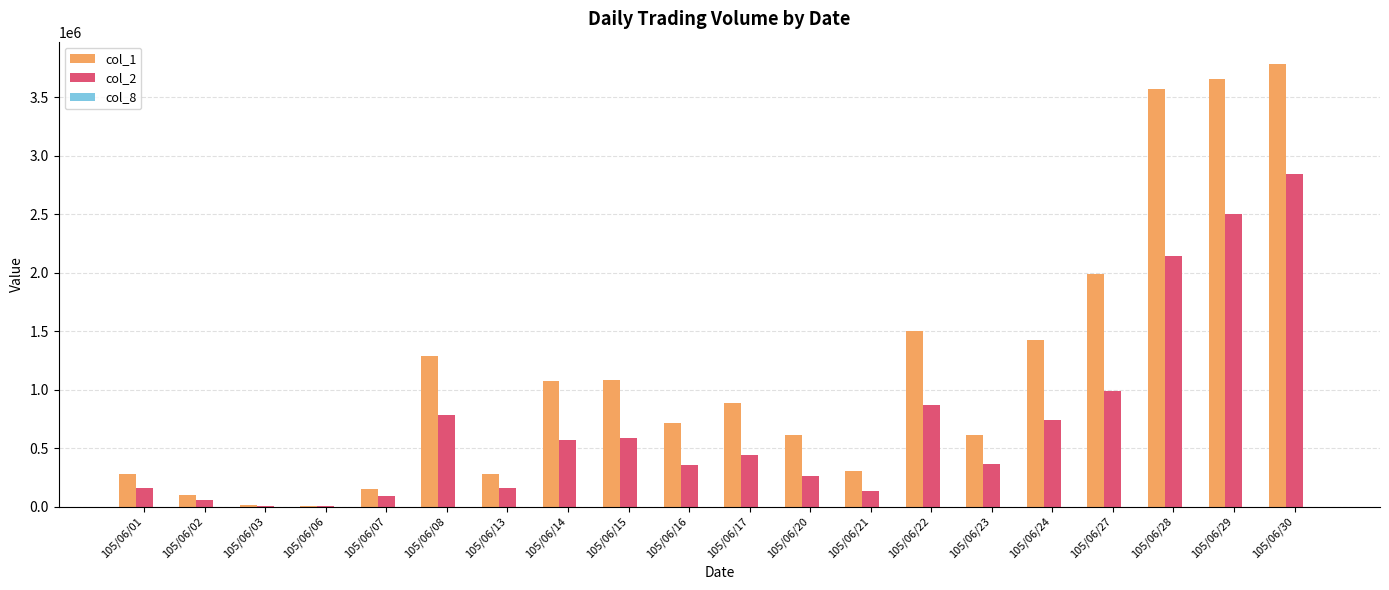

At which label does col_2 reach its peak?

105/06/30